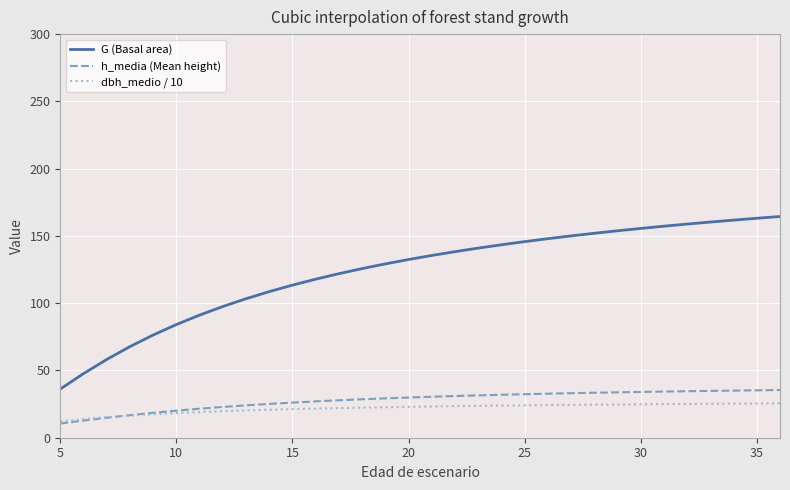

Which category has the highest value in the dbh_medio / 10 series?

35